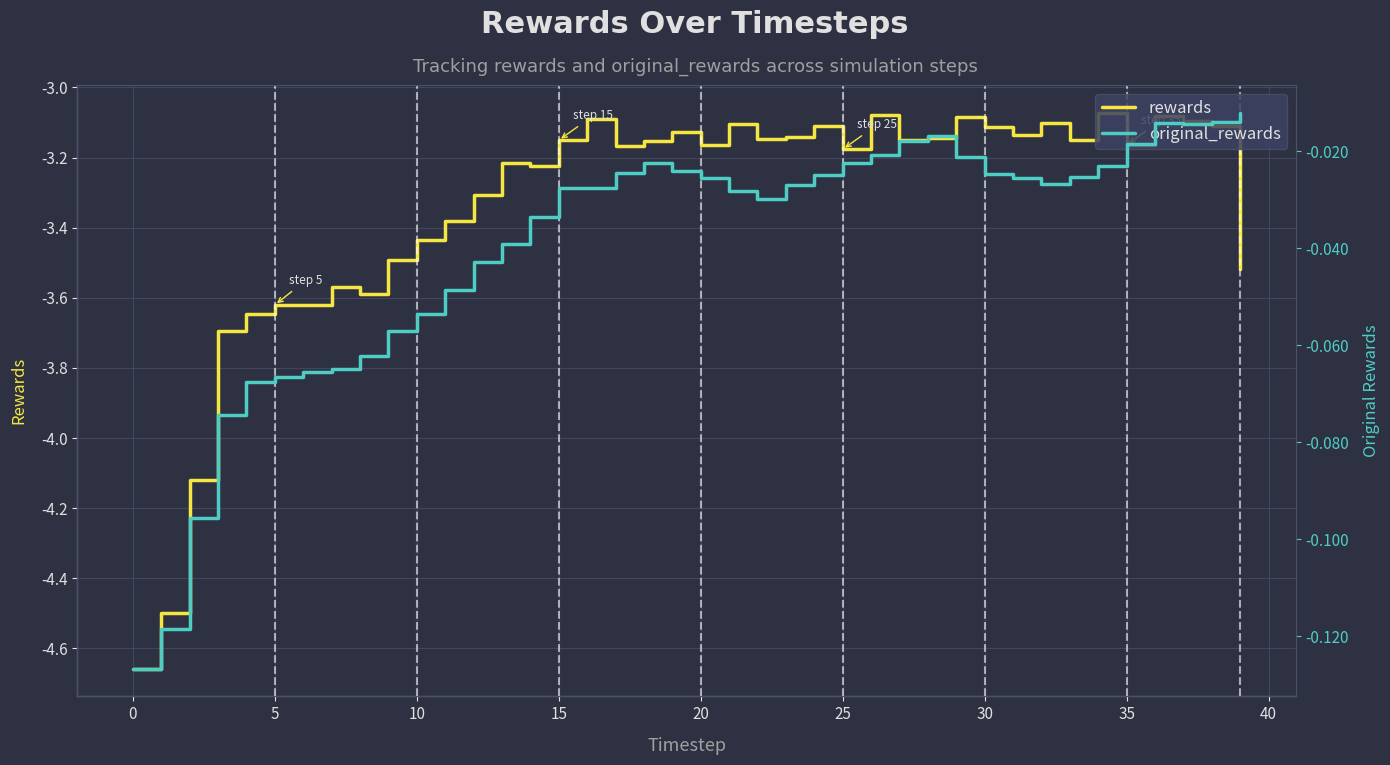

How many lines are shown in the chart?

2